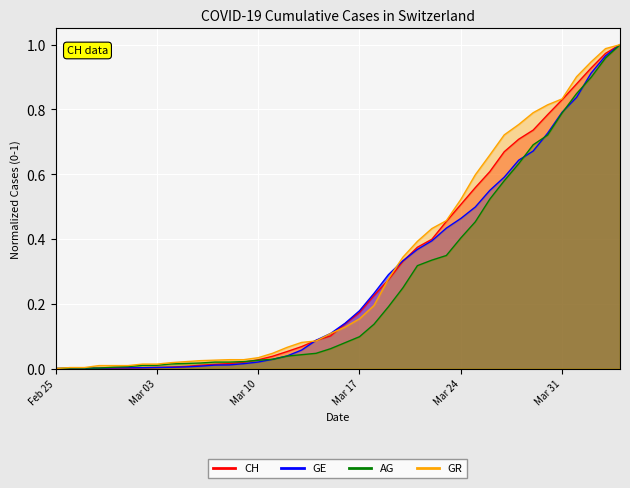

Rank the series by their average value, from lowest to highest.

AG, GE, CH, GR